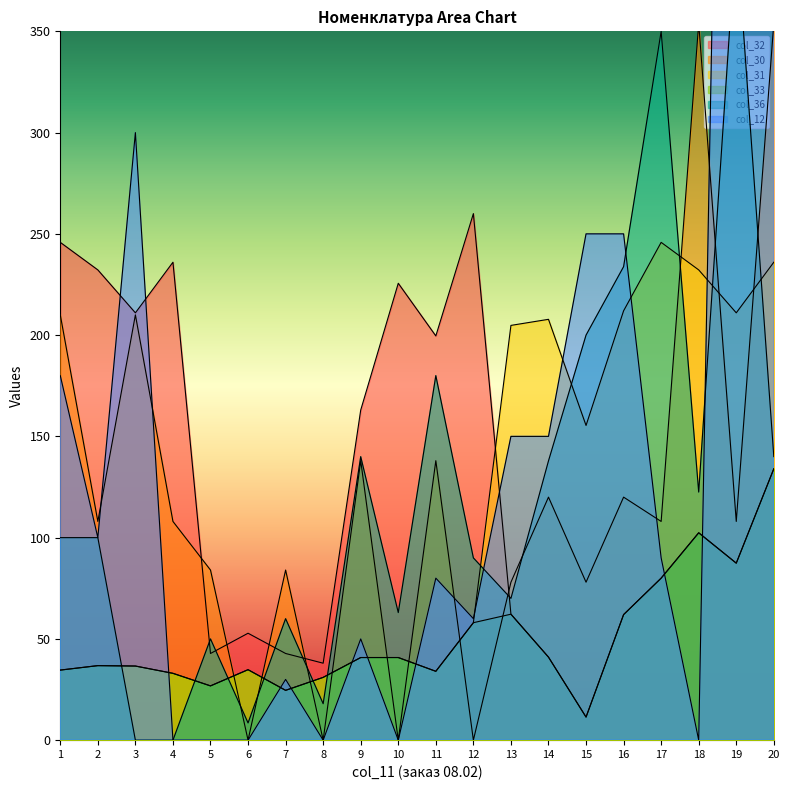

At which label does col_33 first exceed 40?

9